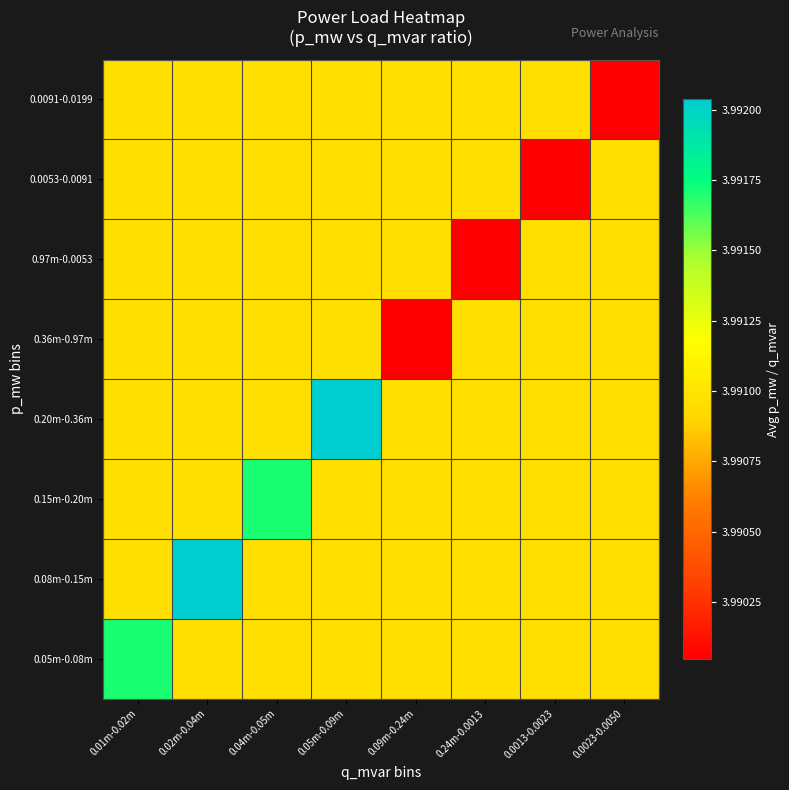

Rank the series by their maximum value, from highest to lowest.

0.20m-0.36m, 0.08m-0.15m, 0.05m-0.08m, 0.15m-0.20m, 0.36m-0.97m, 0.97m-0.0053, 0.0053-0.0091, 0.0091-0.0199